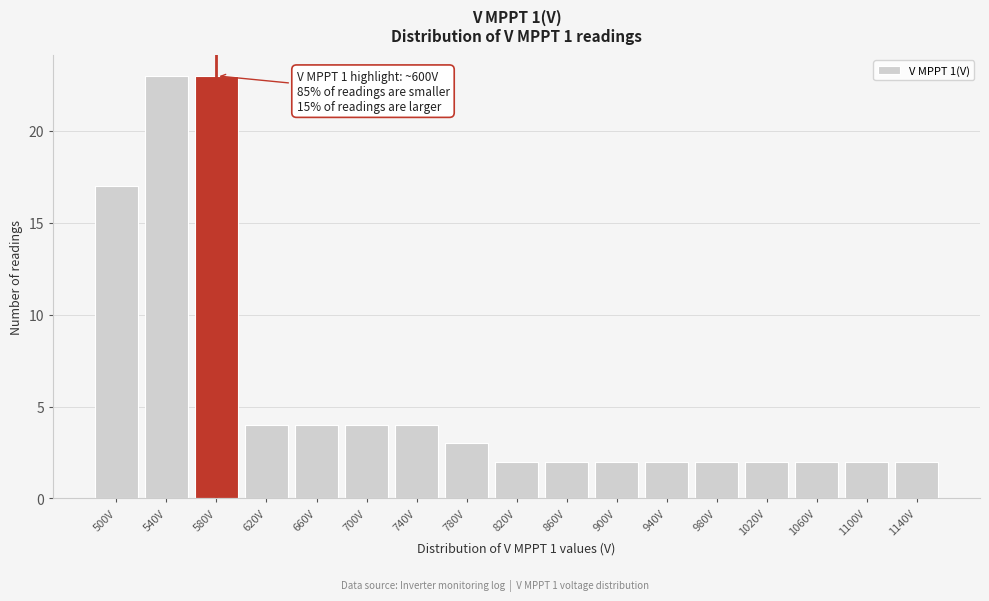

Reading left to right, extract all data points from this chart.

17	23	23	4	4	4	4	3	2	2	2	2	2	2	2	2	2